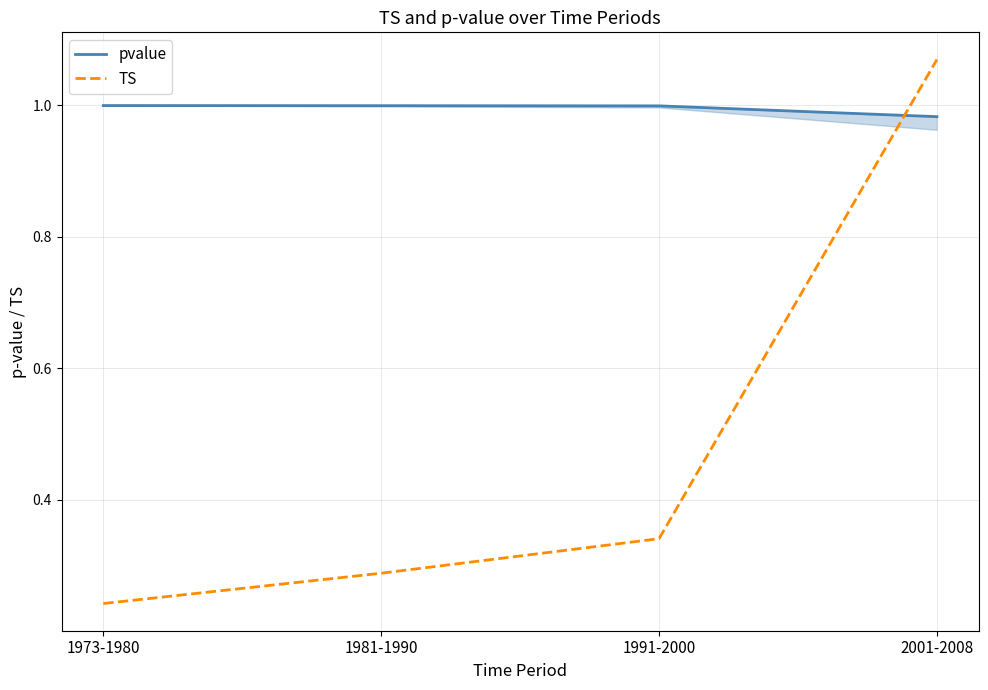

What is the value of the pvalue point at the 4th from the left?

1.0